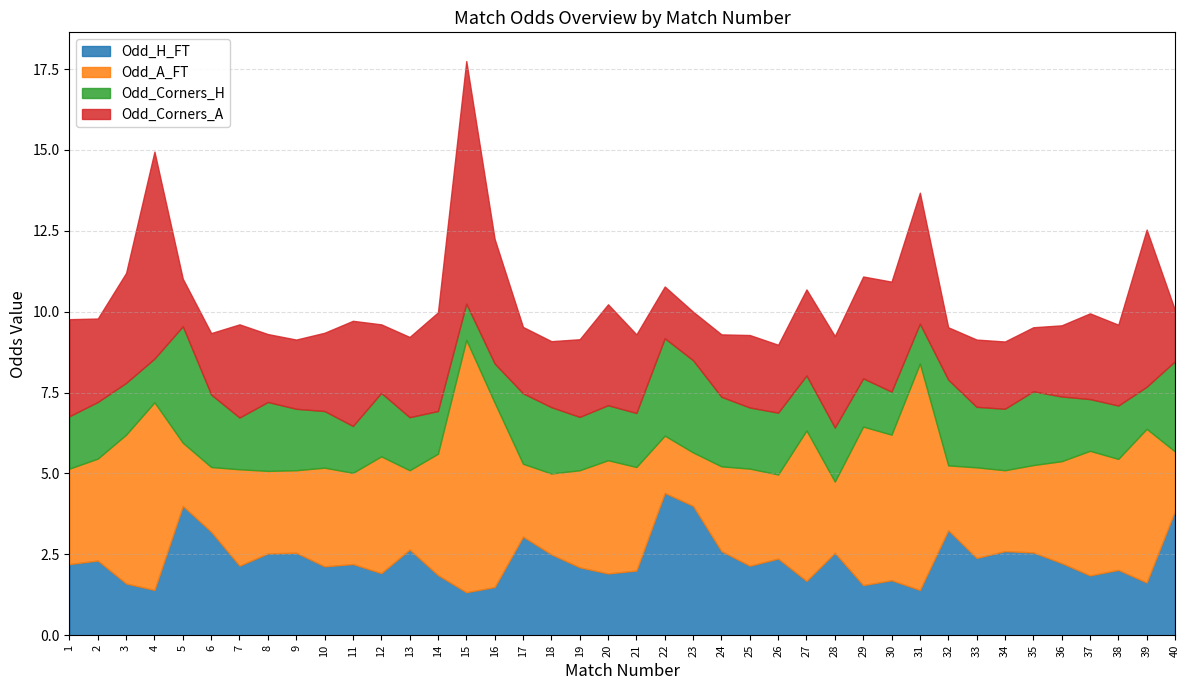

The value of Odd_Corners_H at 33 is 2.7. True or false?

False